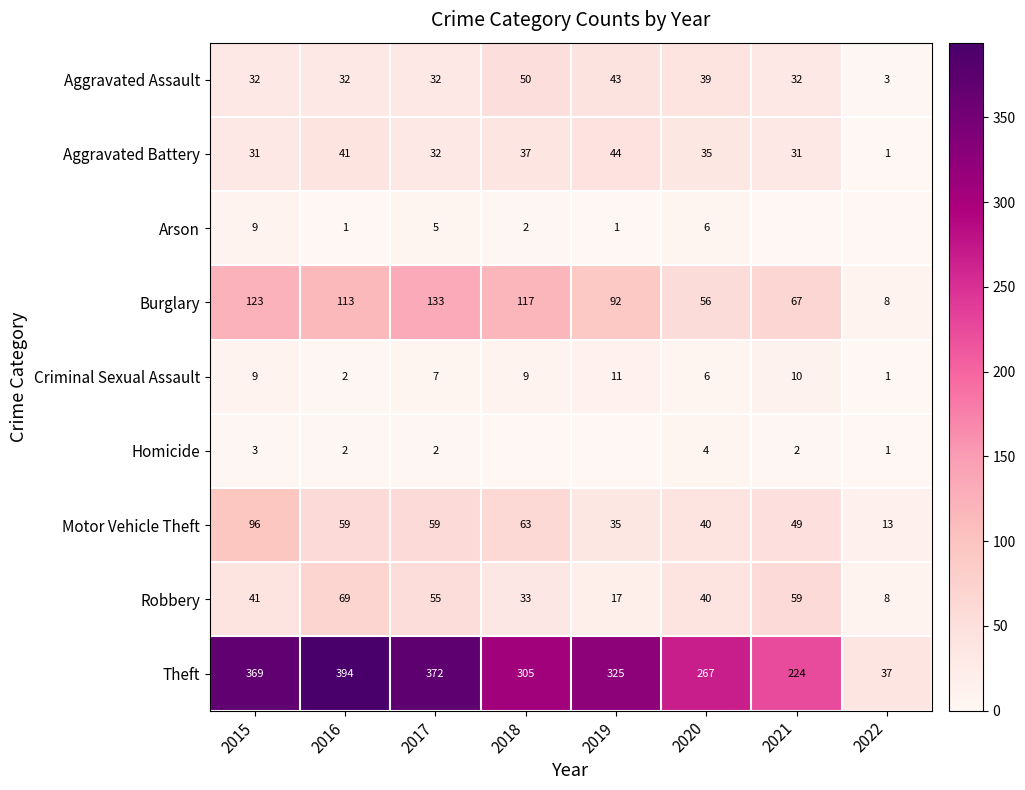

List the labels in order of Burglary value, smallest first.

2022, 2020, 2021, 2019, 2016, 2018, 2015, 2017